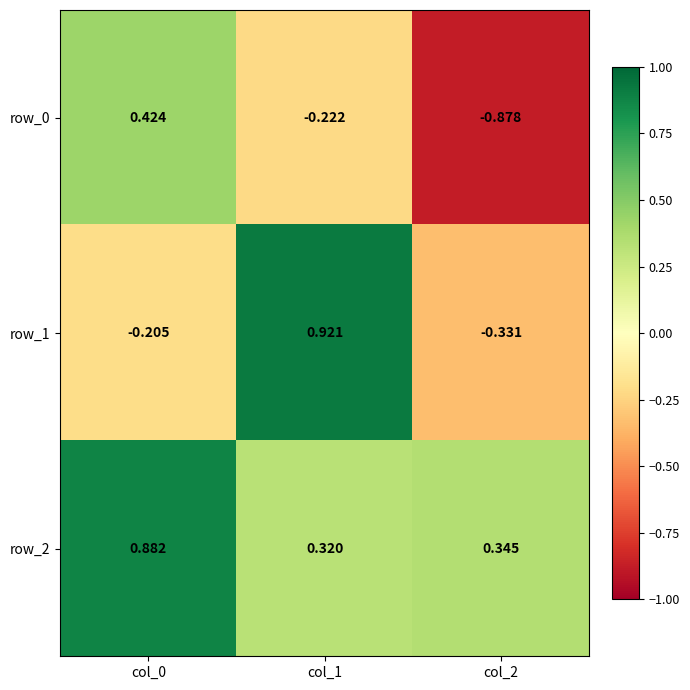

Is the value of row_1 at col_2 greater than the value of row_2 at col_1?

No